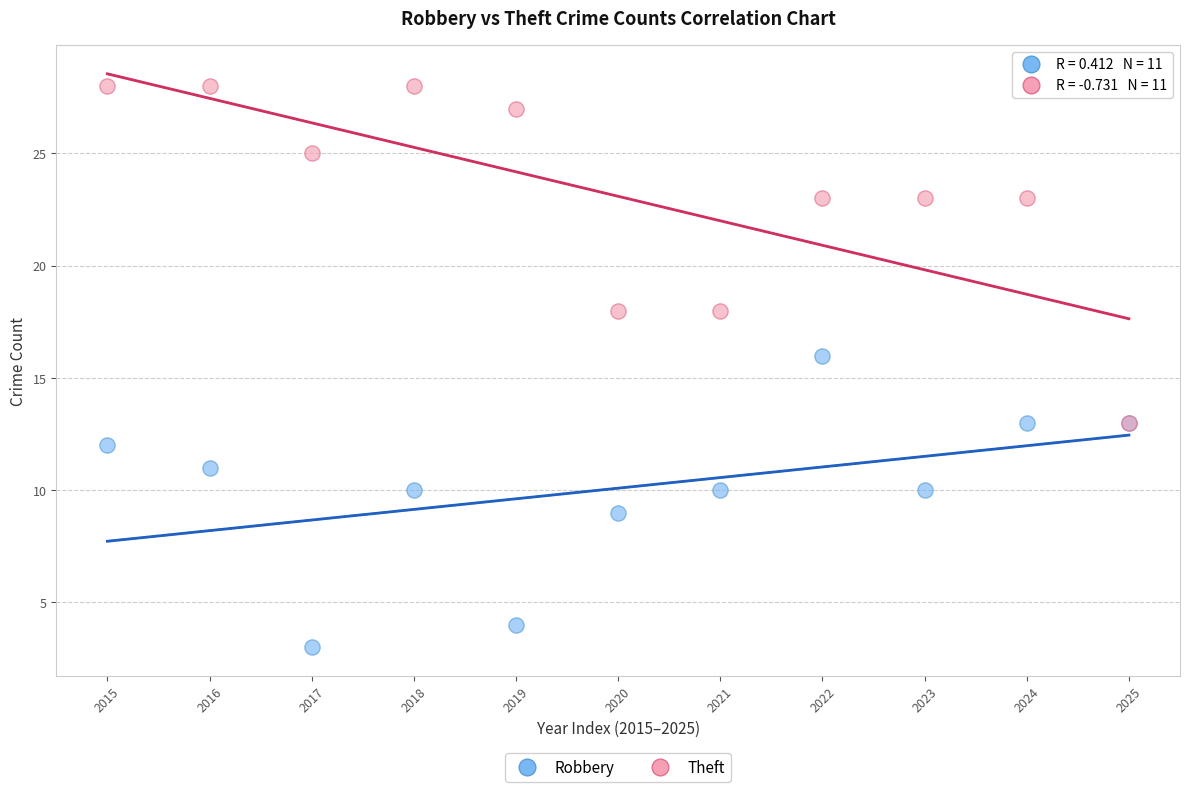

Across all series, what Y value is closest to 15?

16